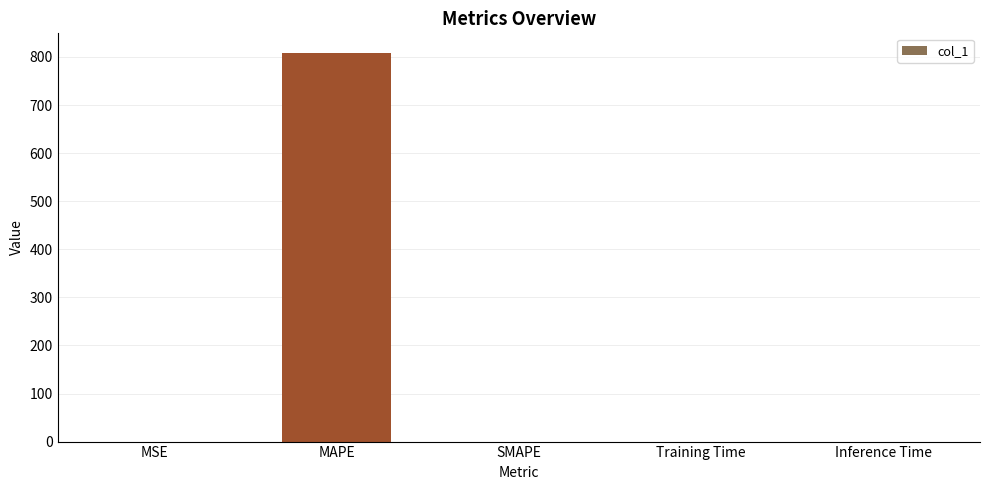

What is the change in value from MAPE to SMAPE?

-808.7